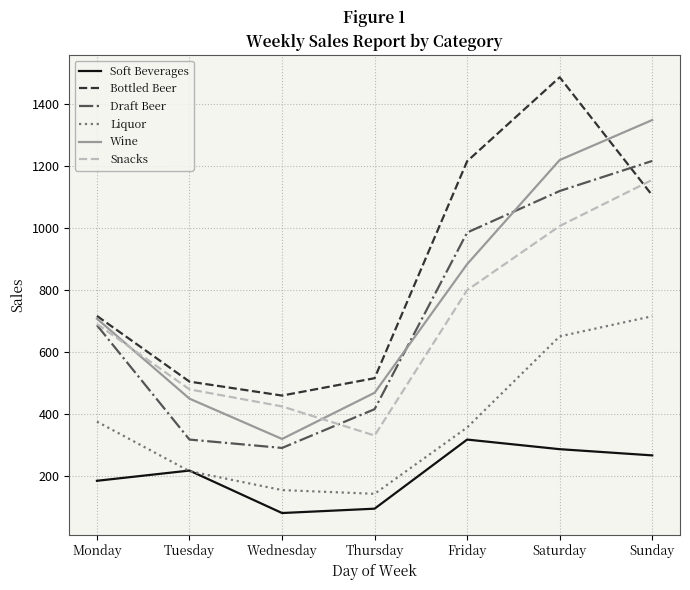

What is the greatest value displayed?

1485